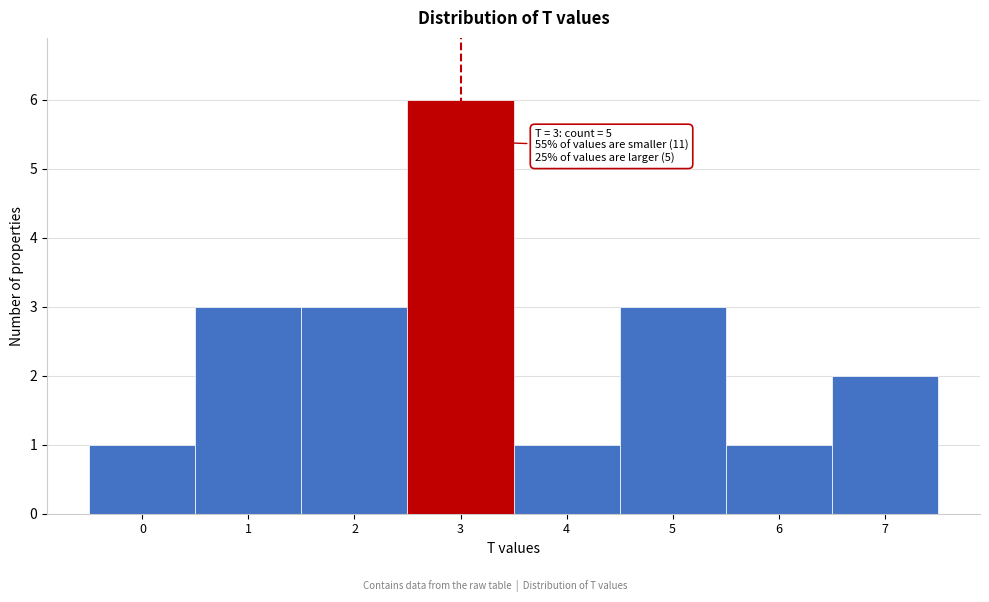

Reading left to right, list all the values displayed in this chart.

1	3	3	6	1	3	1	2